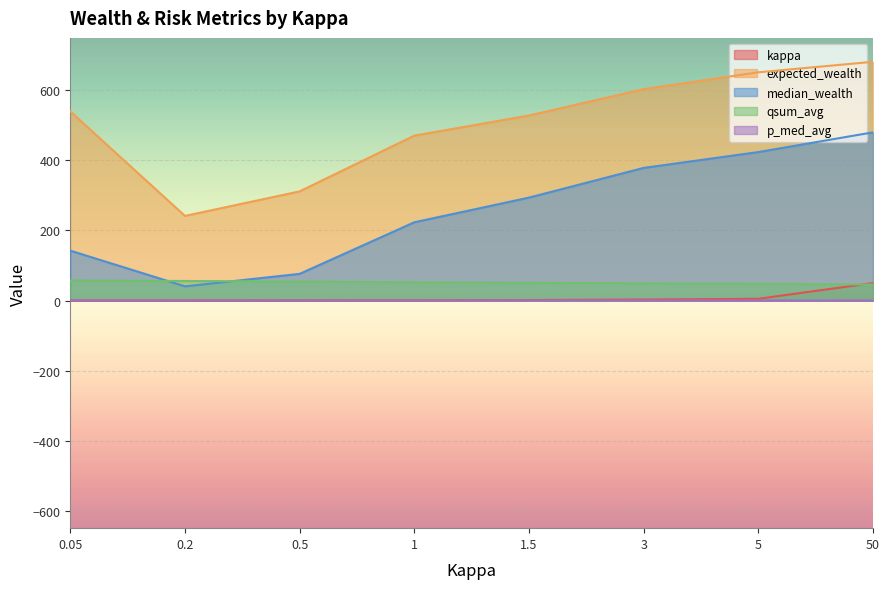

Which series has the widest spread of values?

expected_wealth